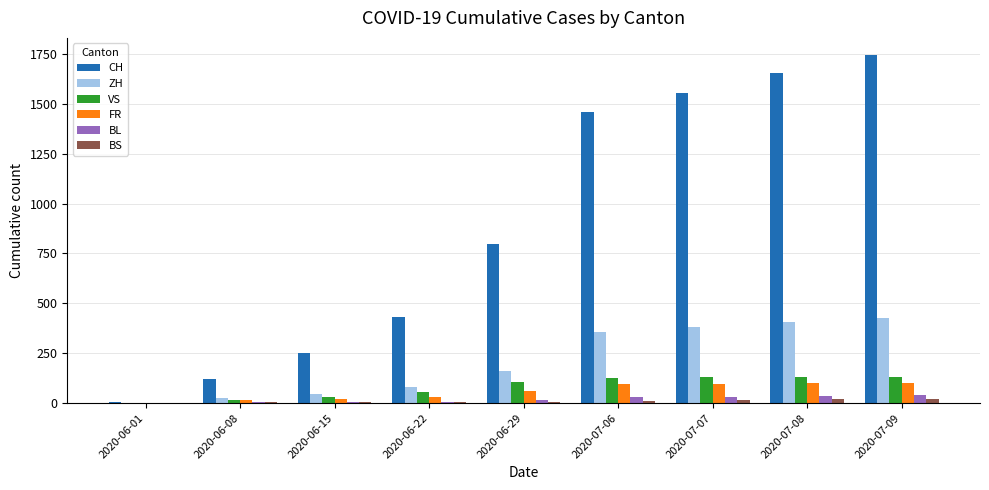

Which series changed the most between 2020-06-15 and 2020-07-07?

CH